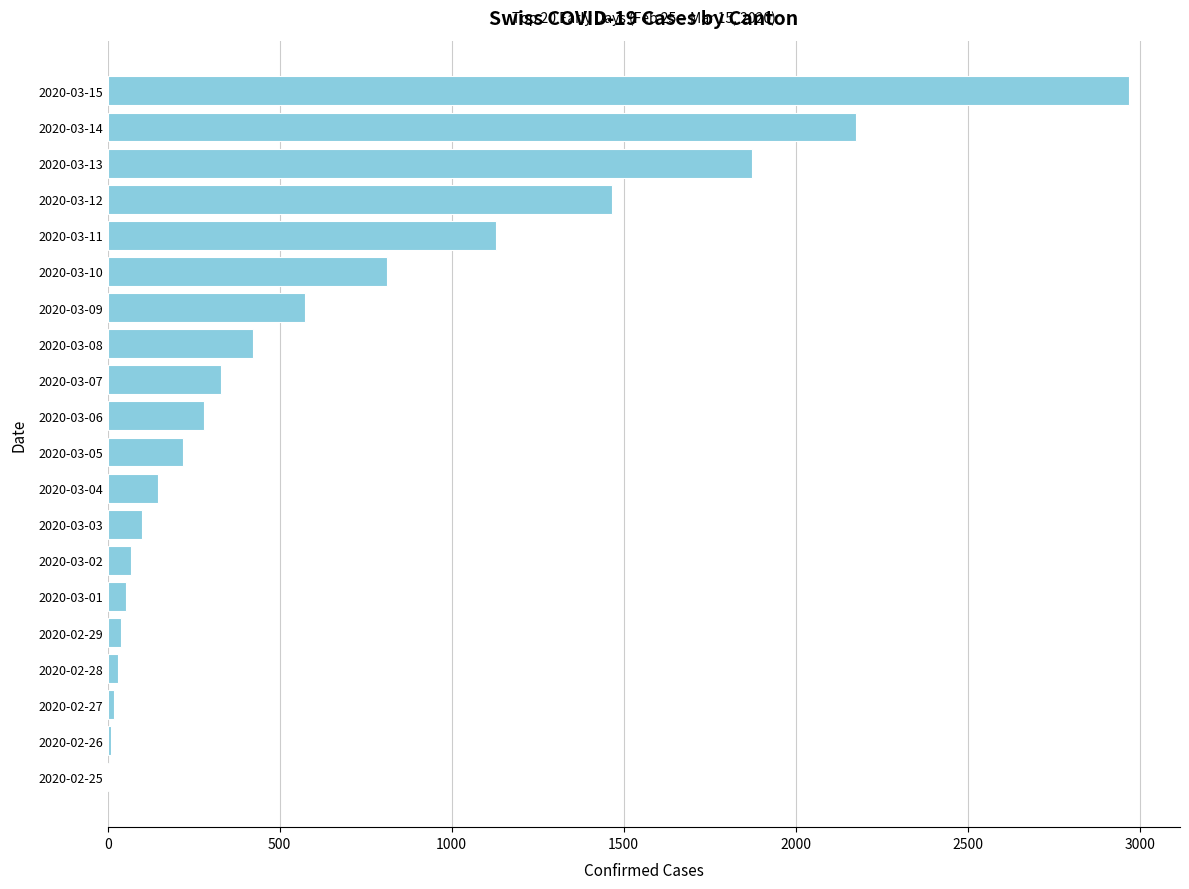

What is the greatest value displayed?

2969